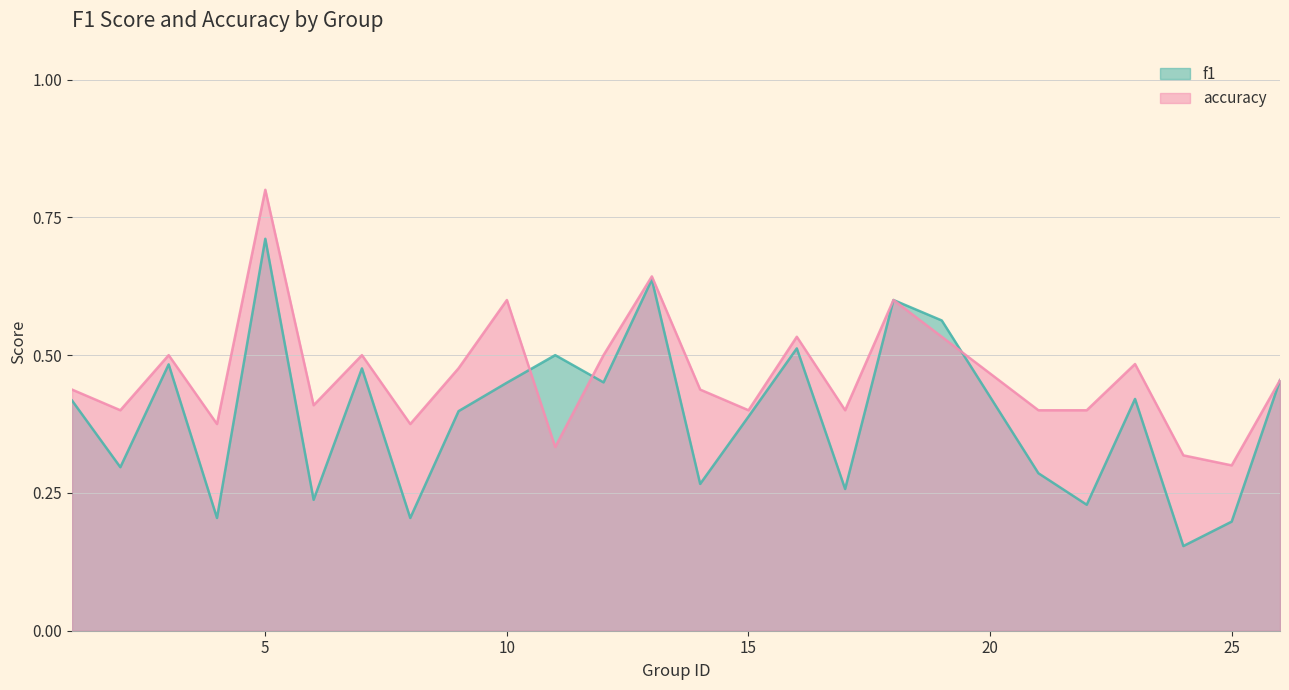

Reading right to left, extract all data points from this chart.

f1: 26=0.5	25=0.2	24=0.2	23=0.4	22=0.2	21=0.3	19=0.6	18=0.6	17=0.3	16=0.5	15=0.4	14=0.3	13=0.6	12=0.5	11=0.5	10=0.5	9=0.4	8=0.2	7=0.5	6=0.2	5=0.7	4=0.2	3=0.5	2=0.3	1=0.4
accuracy: 26=0.5	25=0.3	24=0.3	23=0.5	22=0.4	21=0.4	19=0.5	18=0.6	17=0.4	16=0.5	15=0.4	14=0.4	13=0.6	12=0.5	11=0.3	10=0.6	9=0.5	8=0.4	7=0.5	6=0.4	5=0.8	4=0.4	3=0.5	2=0.4	1=0.4